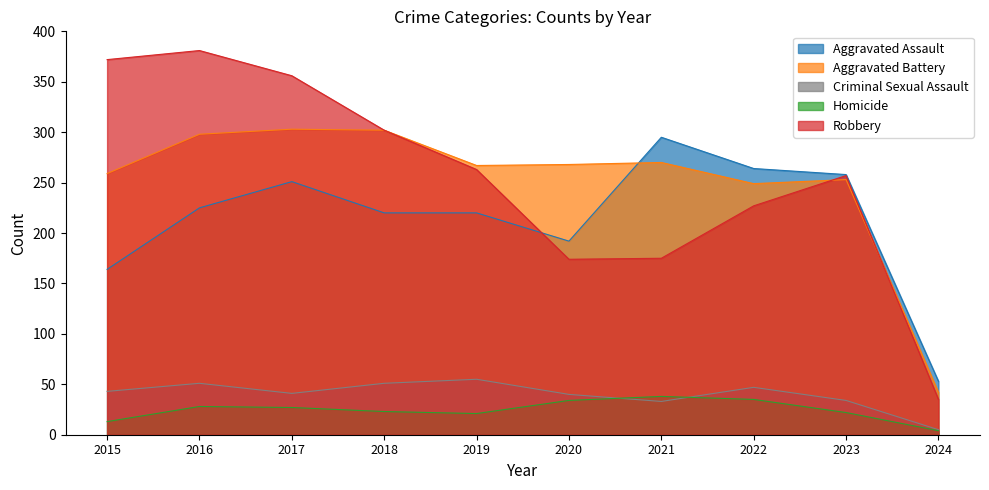

Which series has the widest spread of values?

Robbery